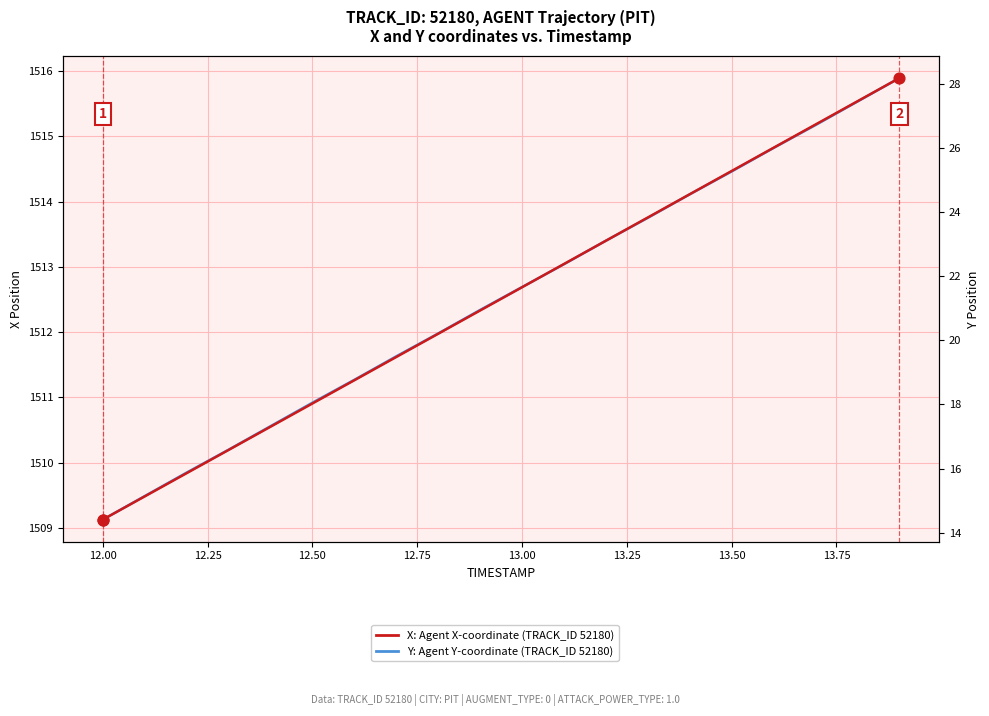

Which series has the widest spread of Y values?

Y (position)